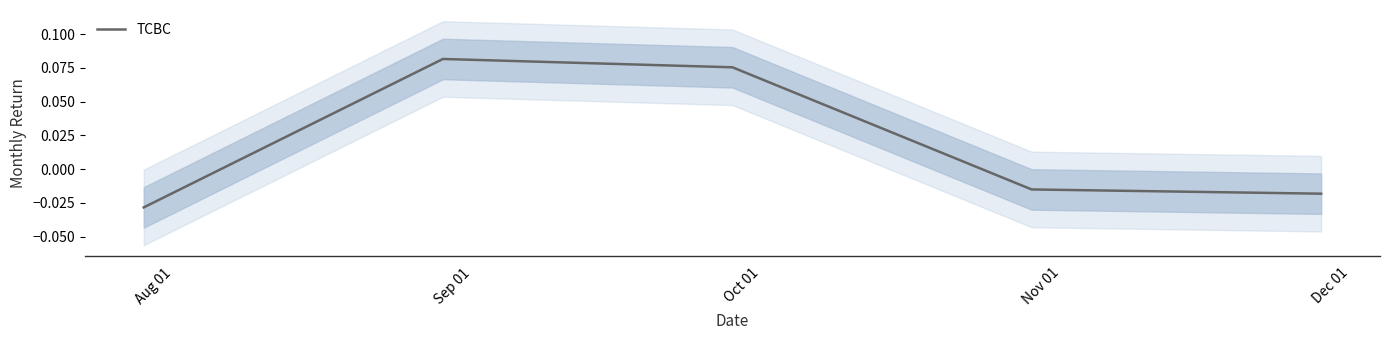

How many data points are above 0?

2